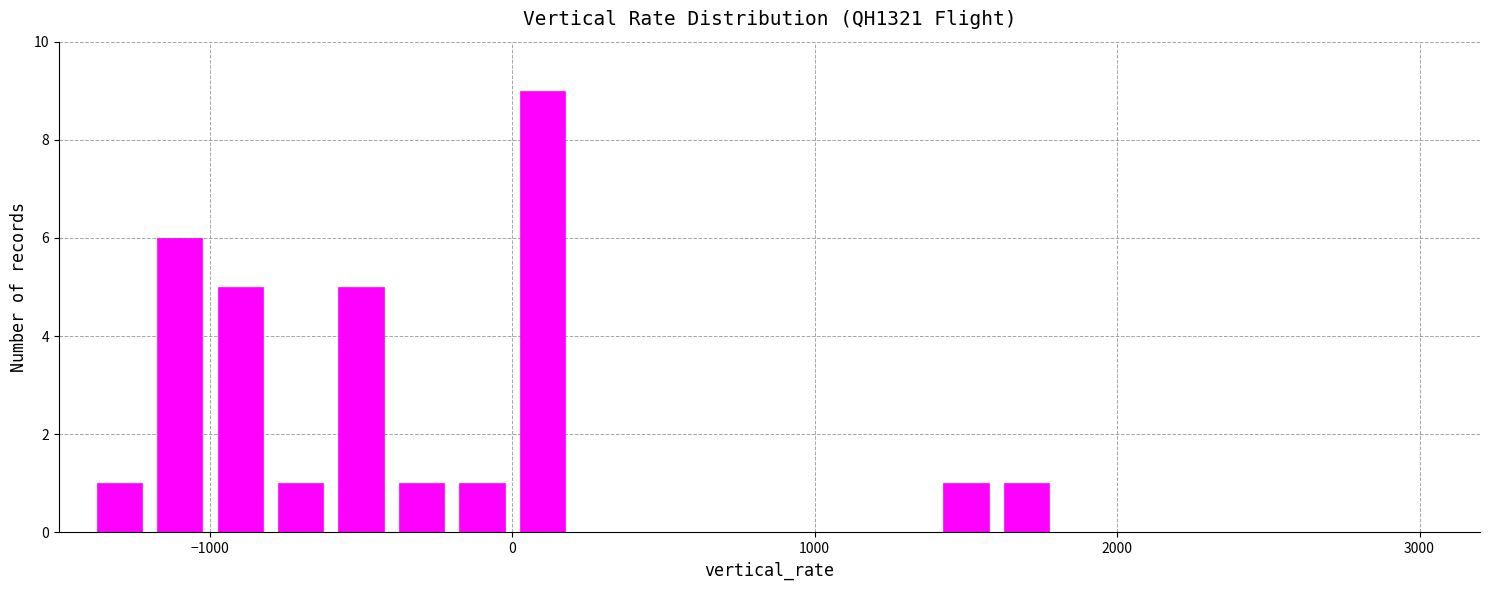

What is the sum of all values?

31